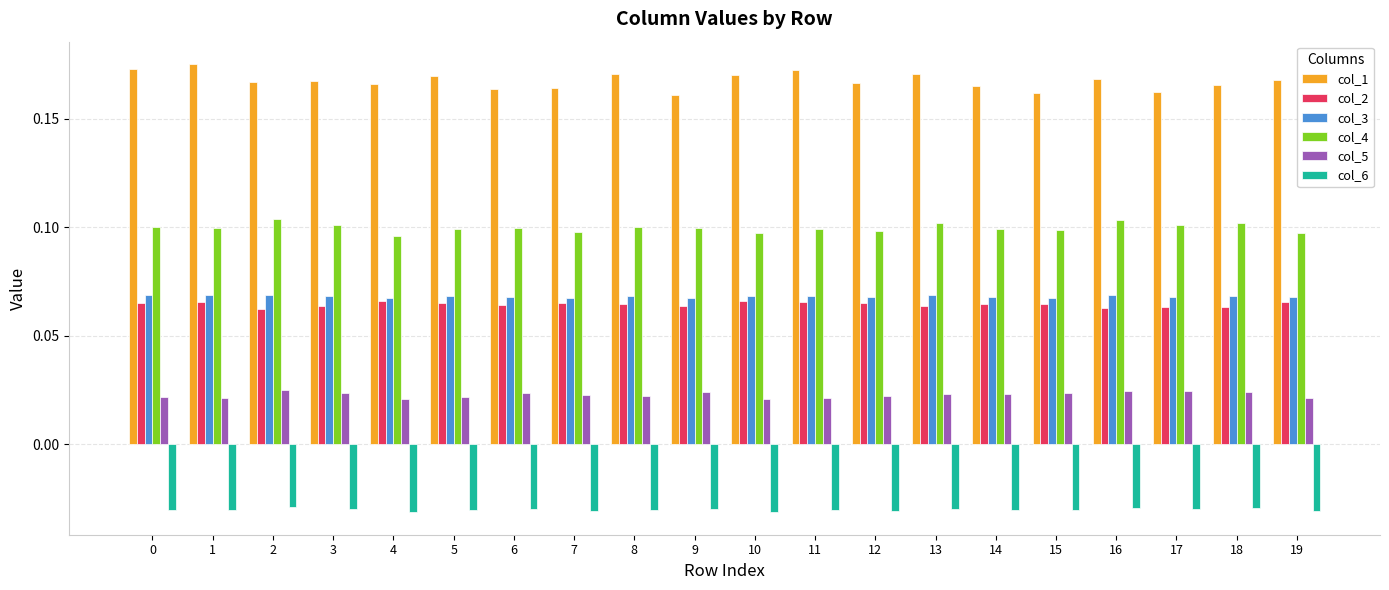

Rank the series at 18 from highest to lowest value.

col_1, col_4, col_3, col_2, col_5, col_6